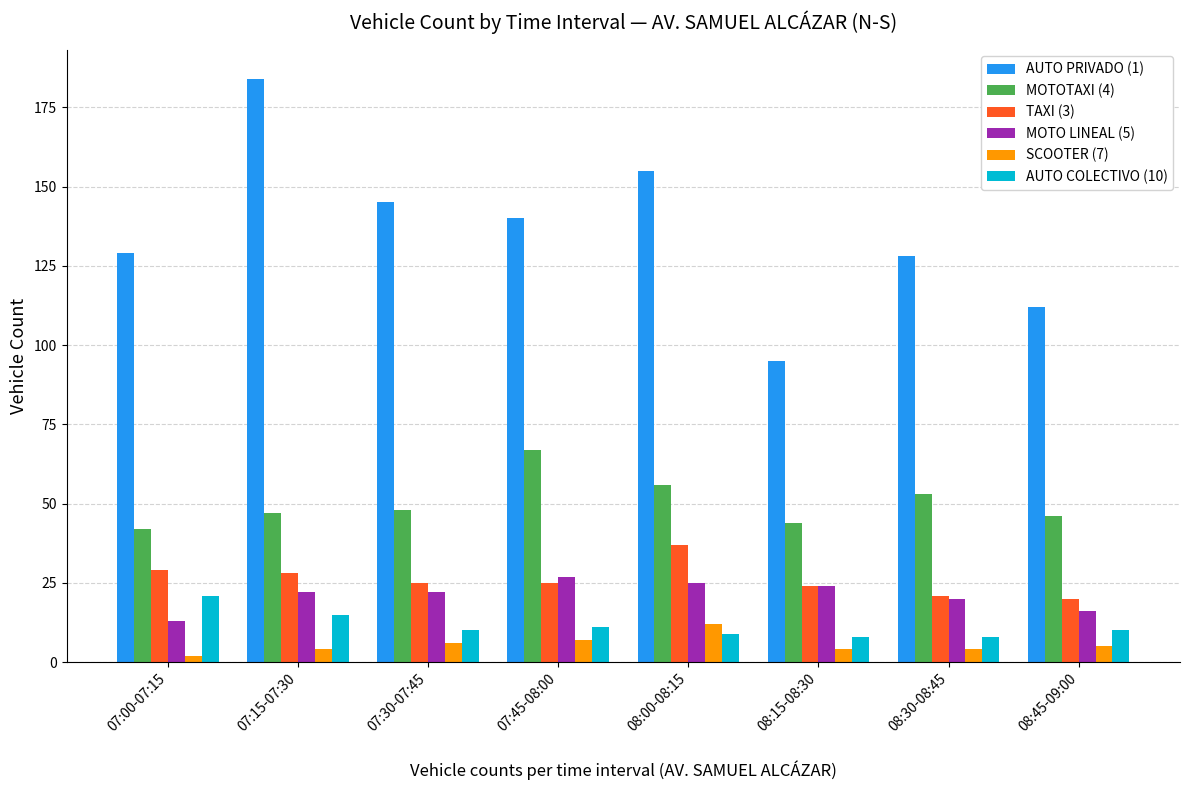

What is the sum of the AUTO COLECTIVO (10) values at 07:45-08:00 and 08:30-08:45?

19